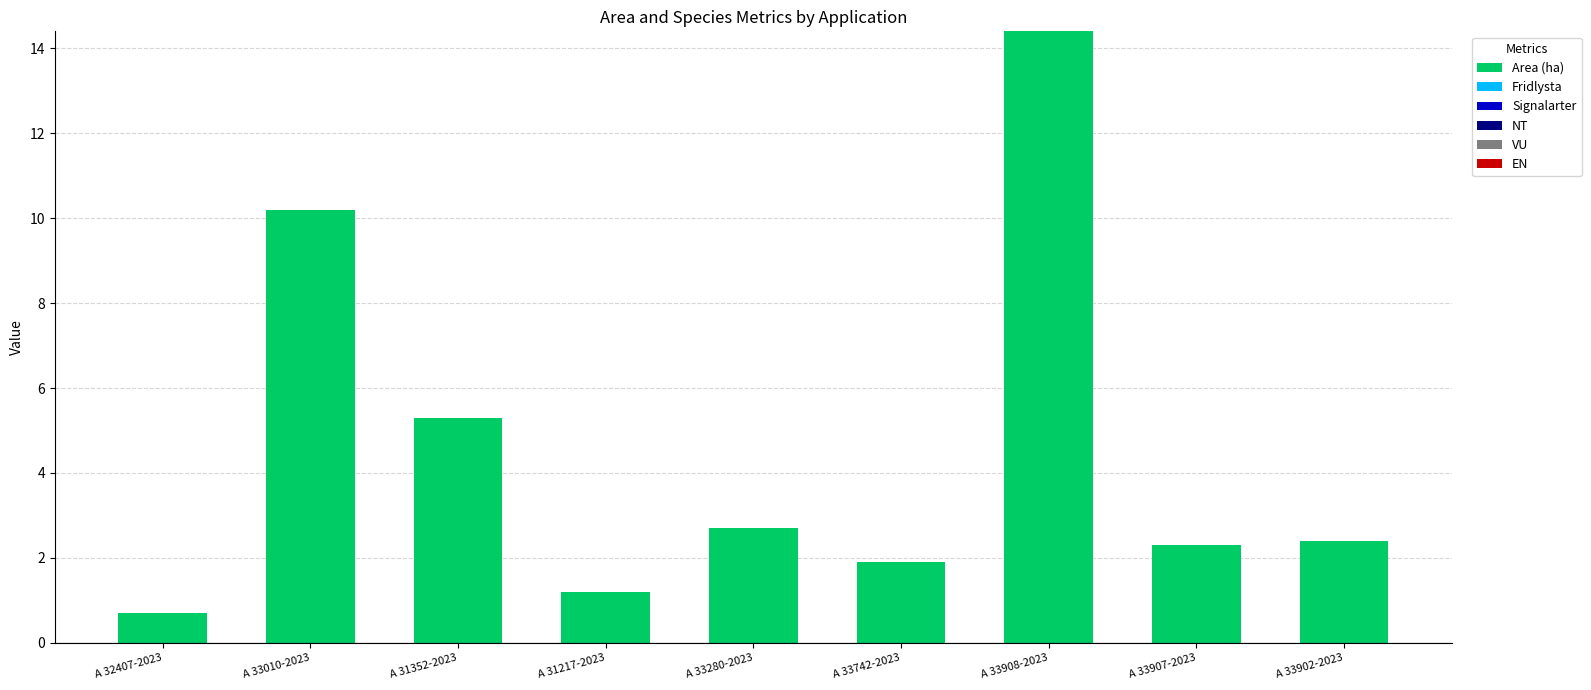

Does the chart contain any negative values?

No